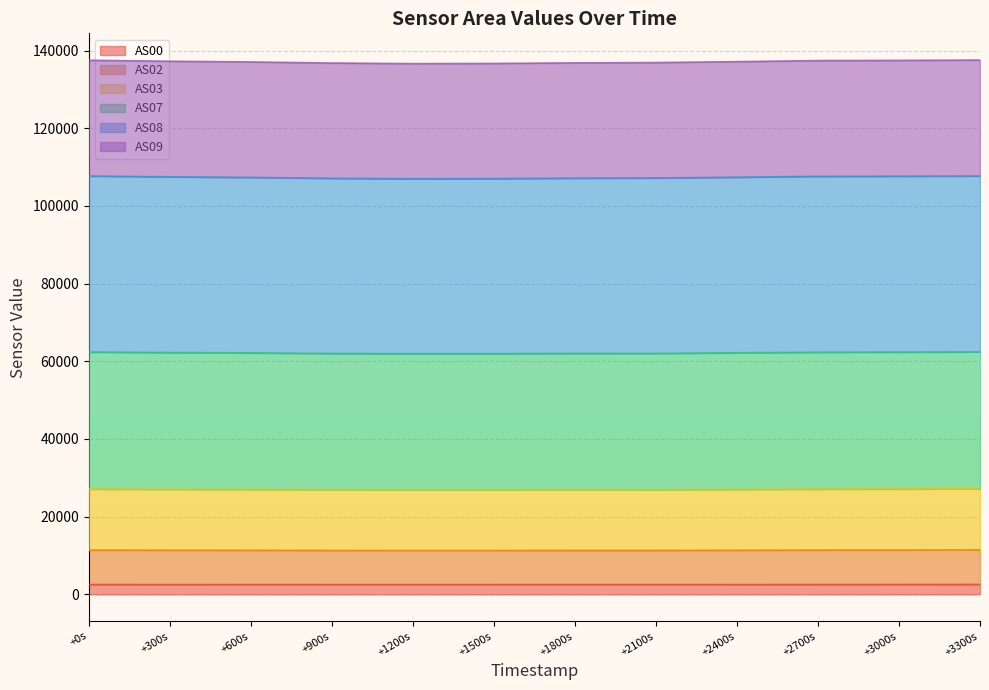

Between +1500s and +300s, which is larger?

+300s